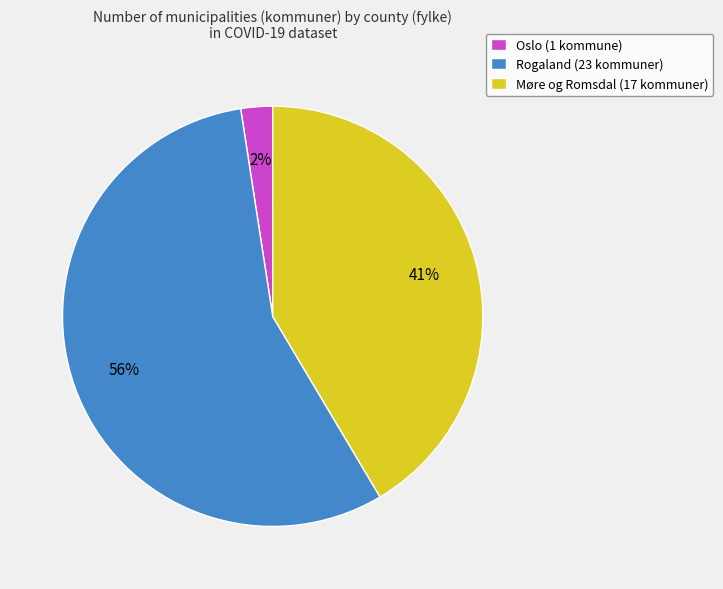

What is the smallest slice in the pie chart?

Oslo (1 kommune)